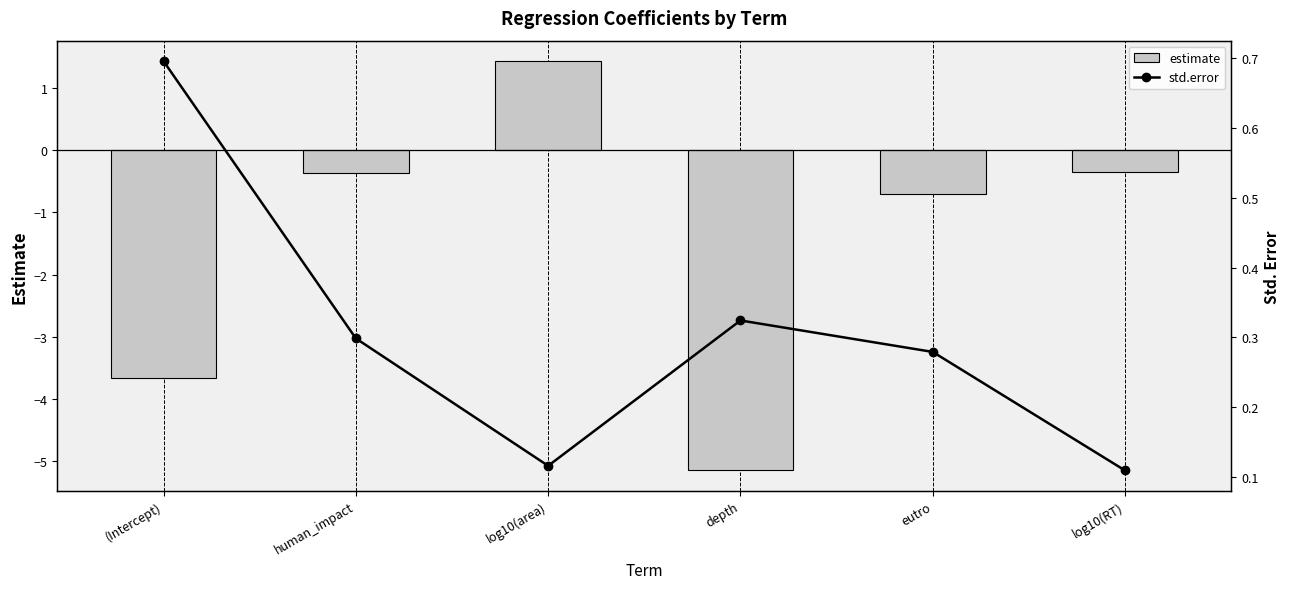

What is the total value across all series at (Intercept)?

-3.0